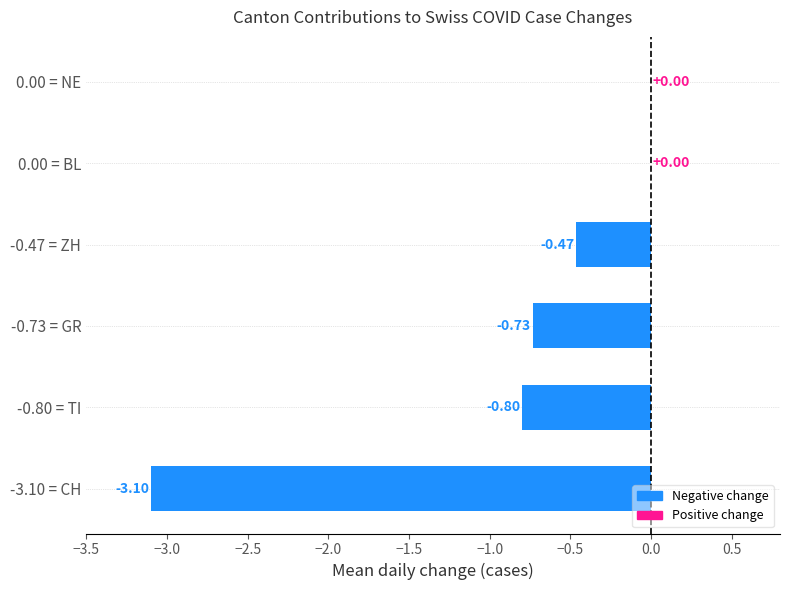

Between 0.00 = BL and -0.47 = ZH, which is larger?

0.00 = BL